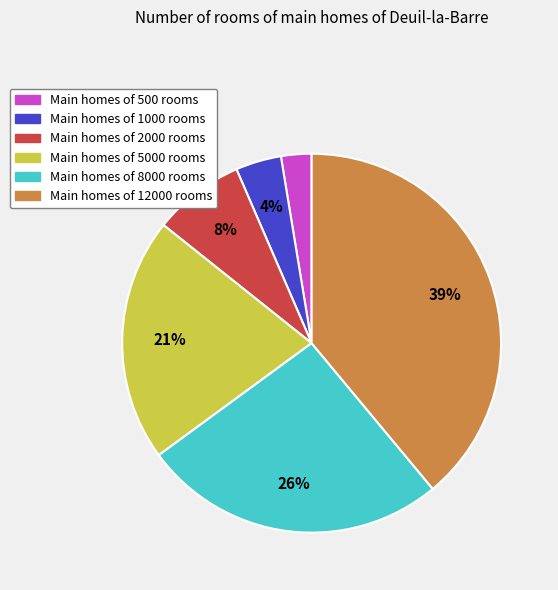

To the nearest percent, what is the difference between the largest and smallest slice percentages?

36%